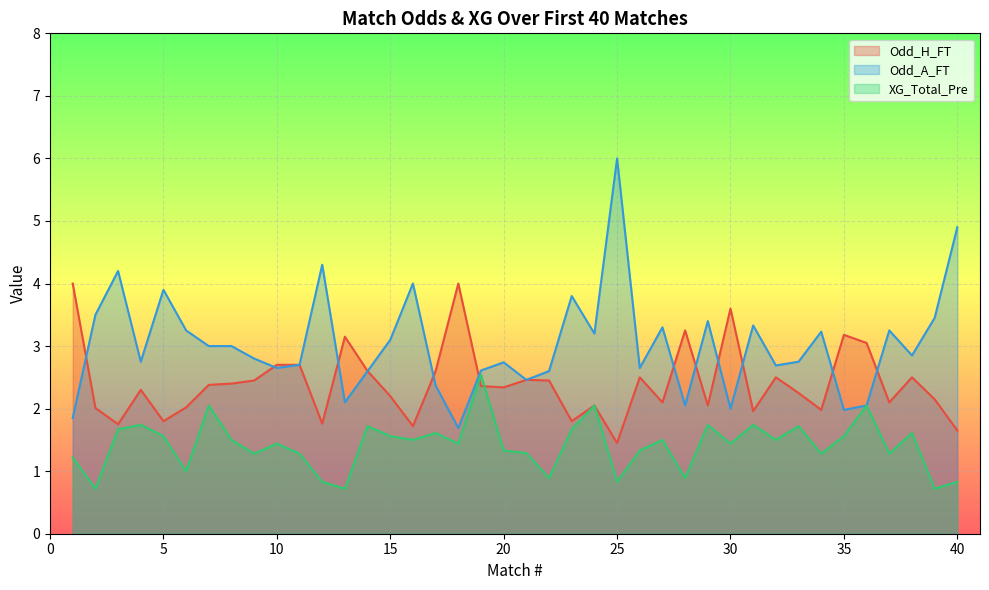

What is the highest value of the Odd_A_FT series?

6.0